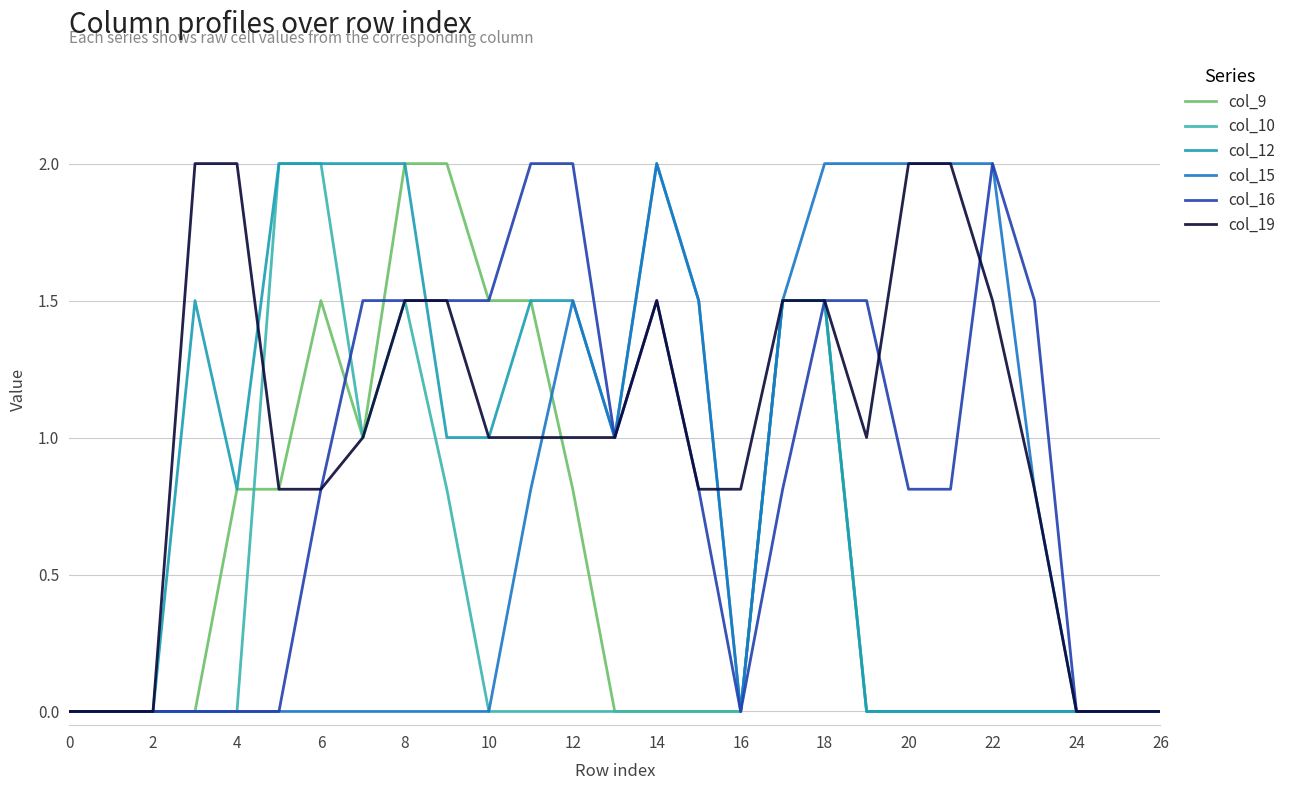

At how many categories does at least one series exceed 1?

19